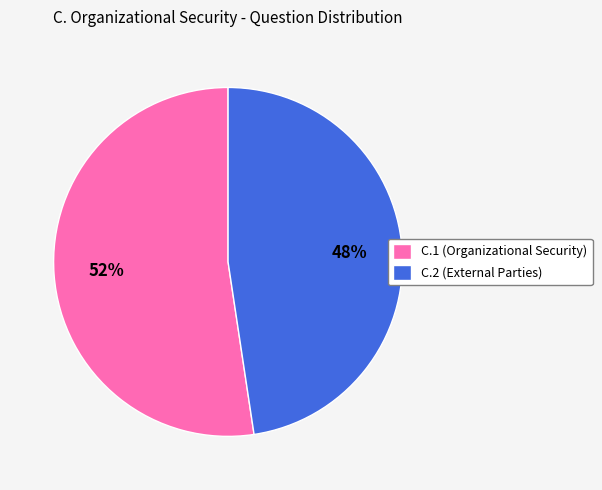

Which slice represents more than half of the pie?

C.1 (Organizational Security)